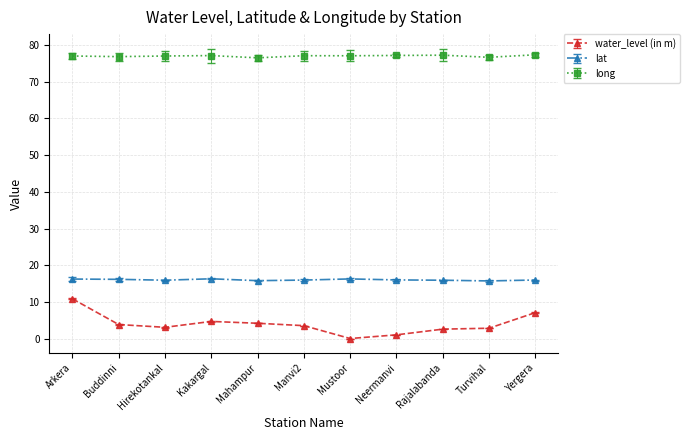

What is the maximum value for water_level (in m)?

10.9